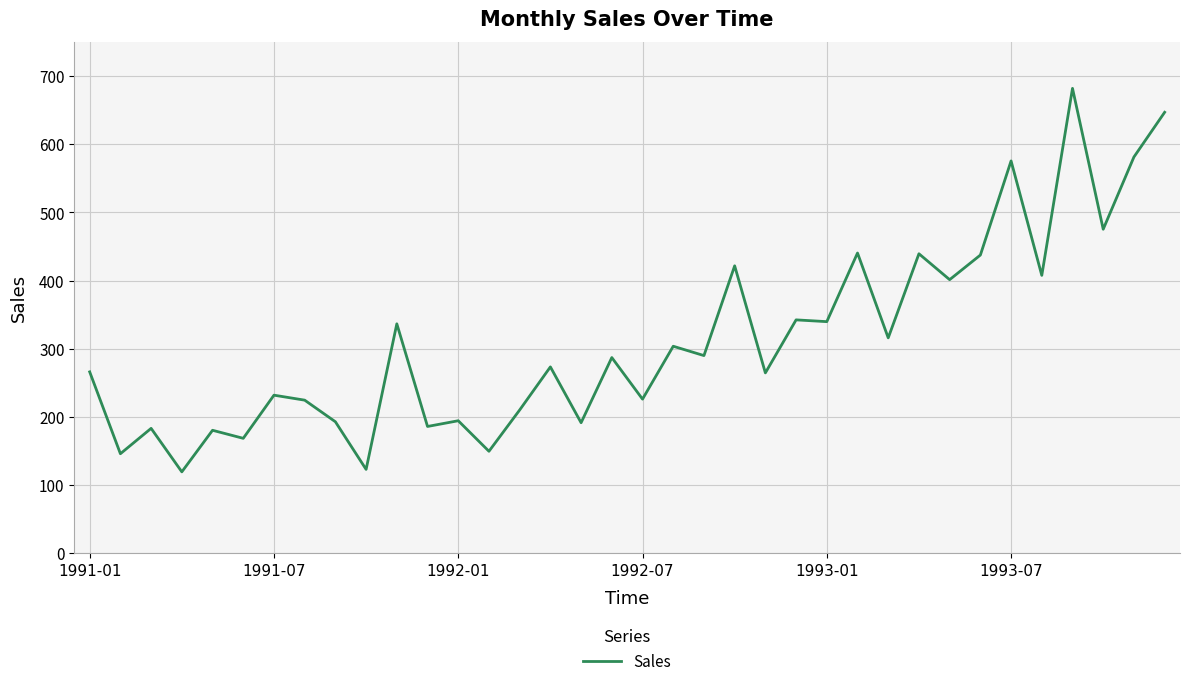

What is the maximum value shown in the chart?

682.0